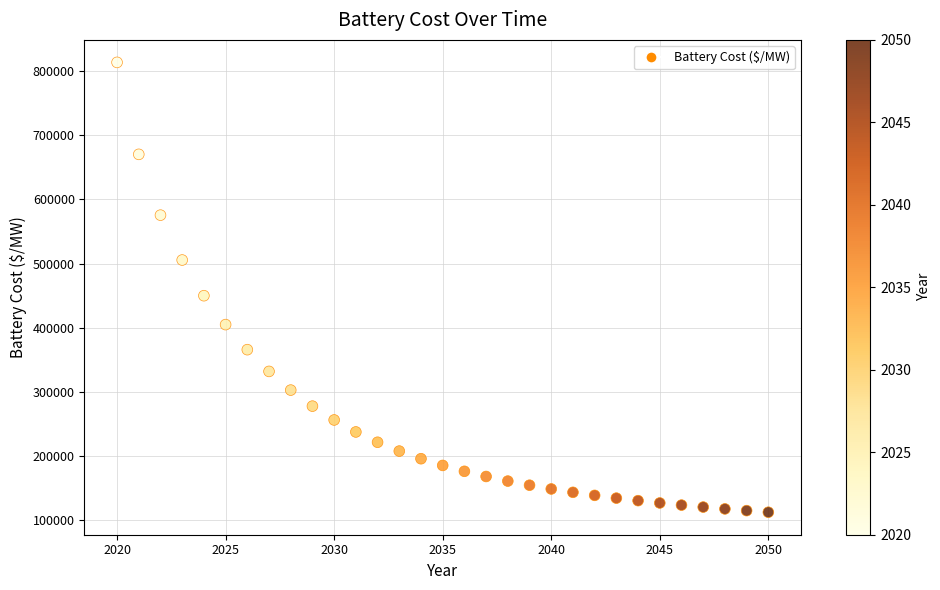

What is the range of X values (max minus min)?

30.0